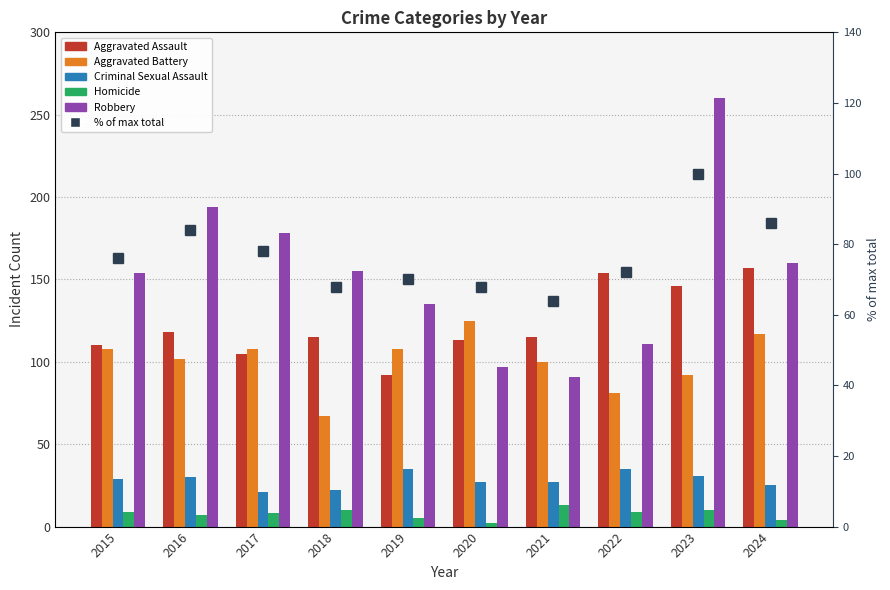

How many groups of bars are there?

10